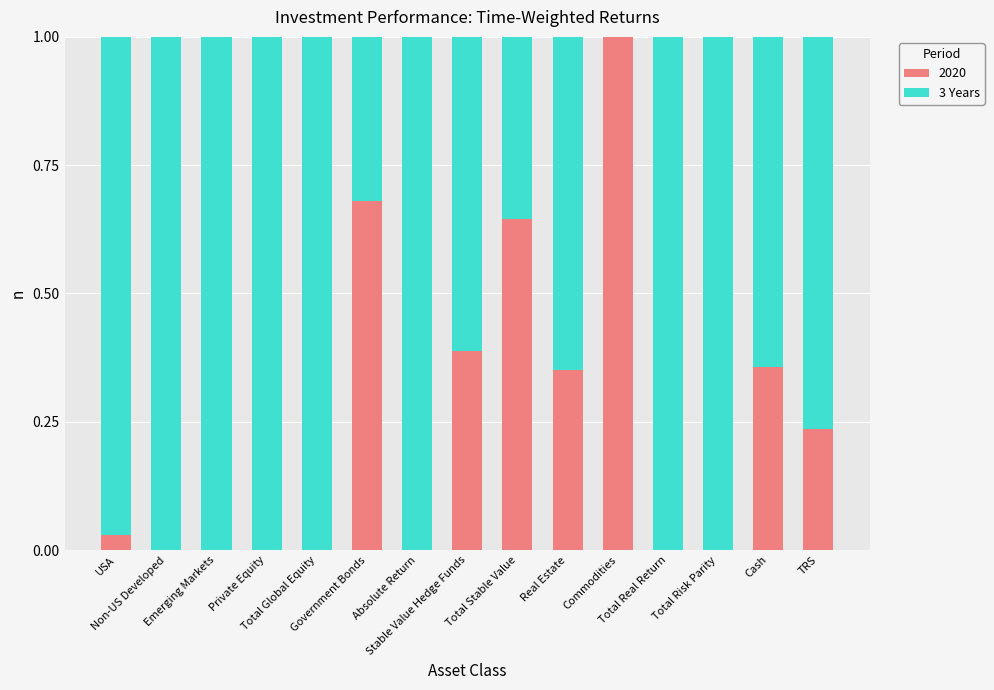

What is the sum of all 2020 values?

3.7